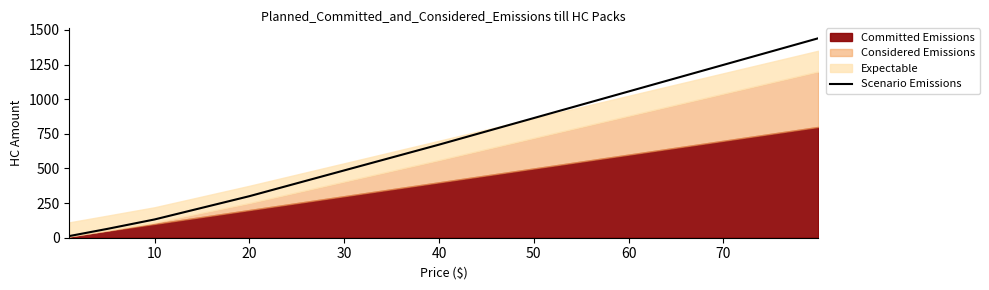

Does the chart have visible grid lines?

No